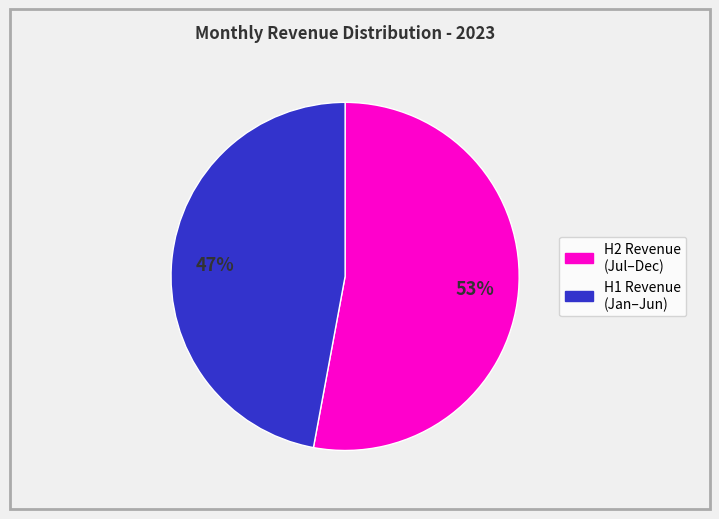

To the nearest percent, what is the average slice percentage?

50%